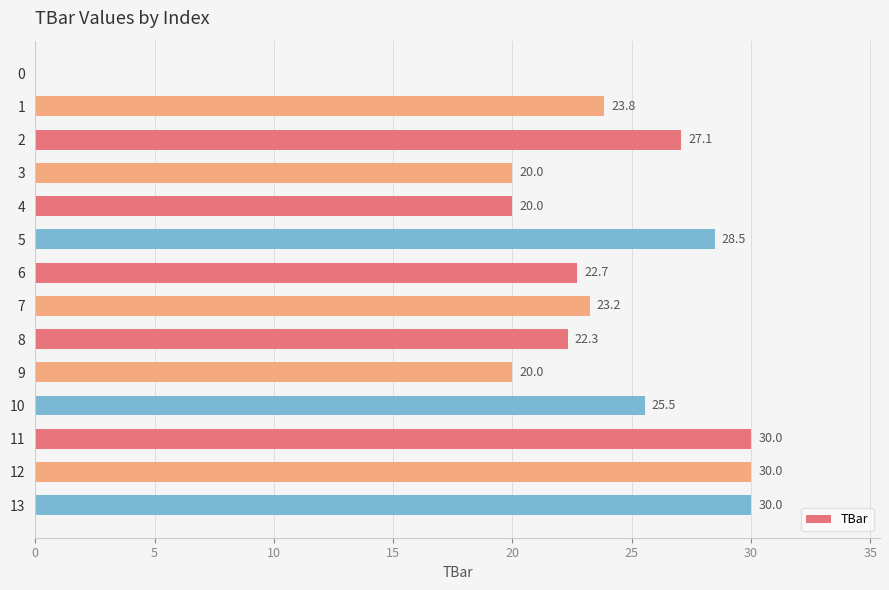

What is the change in value from 9 to 12?

+10.0